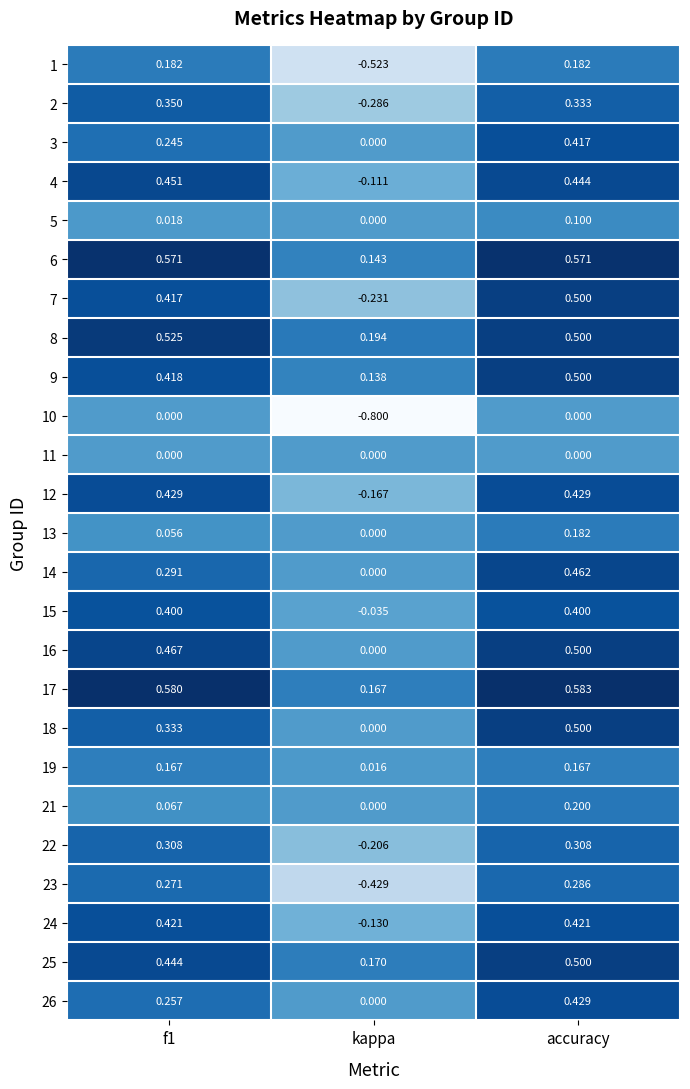

Which category has the highest value across all series?

accuracy